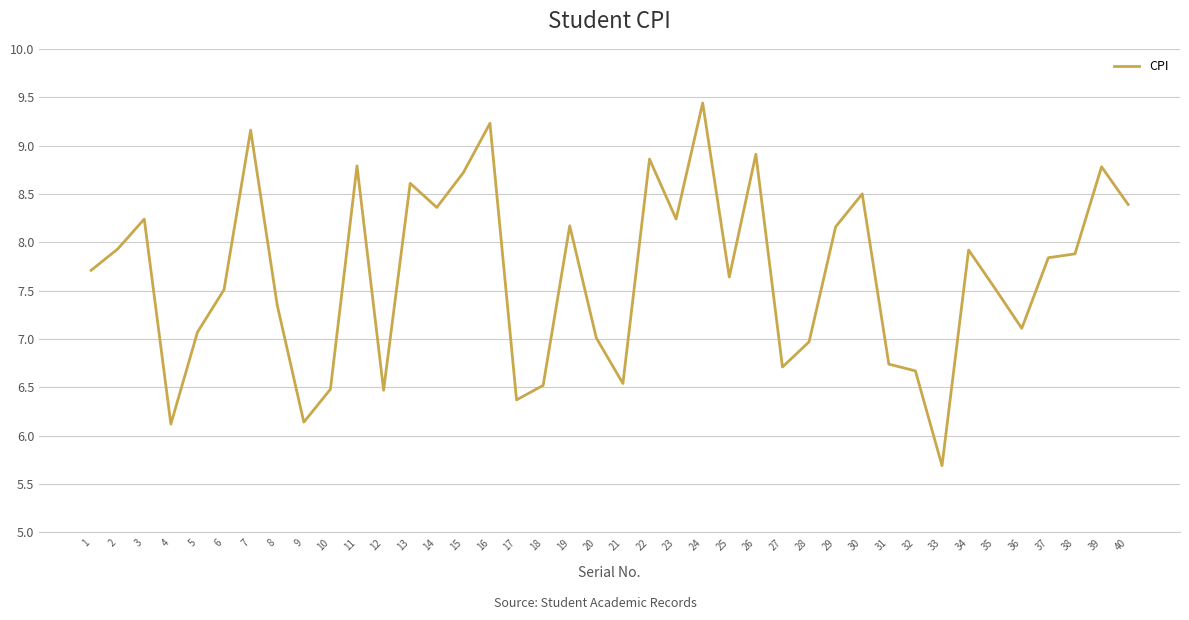

At which category does the chart reach its peak across all series?

24